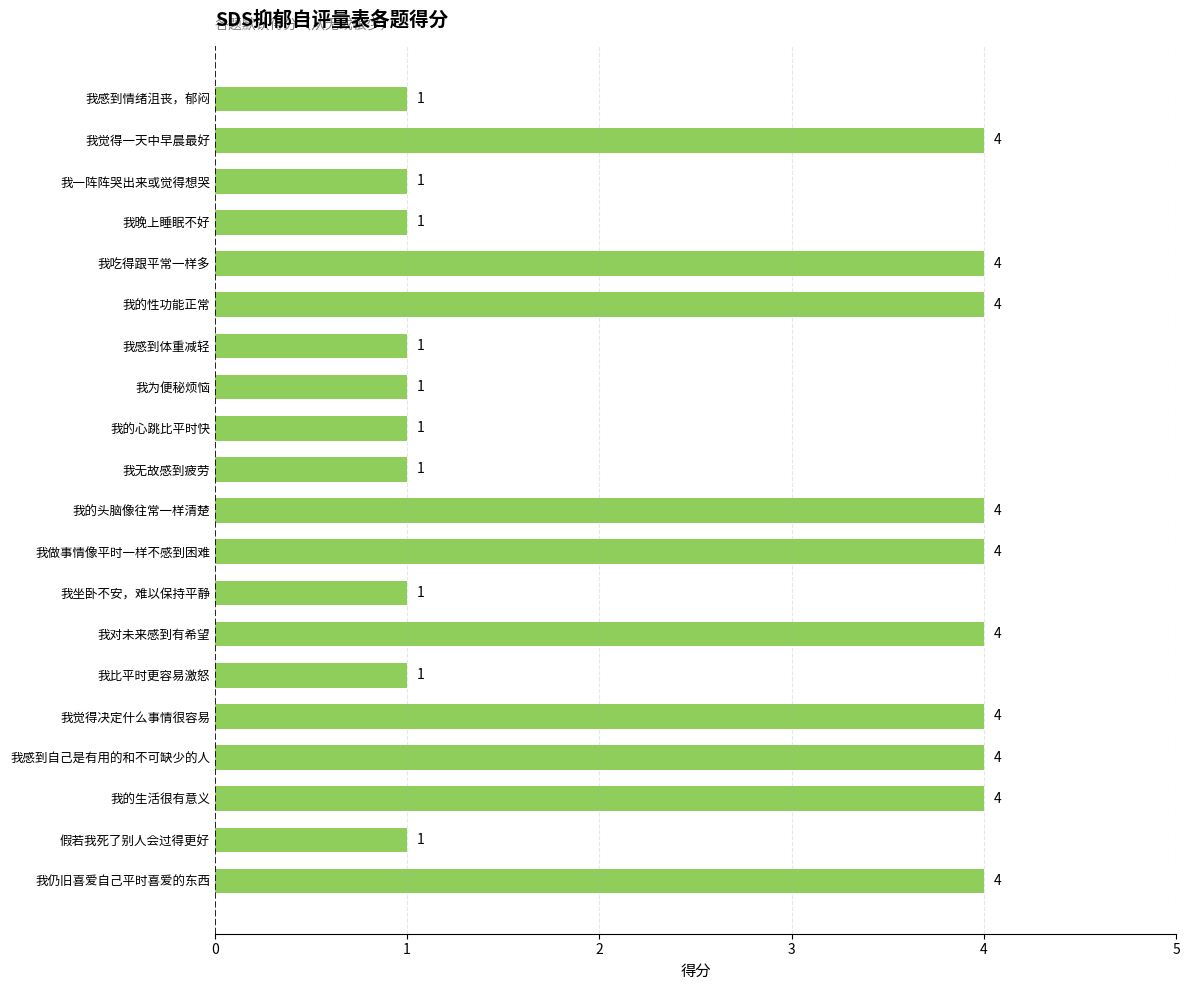

What is the label of the 3rd bar from the bottom?

我的生活很有意义